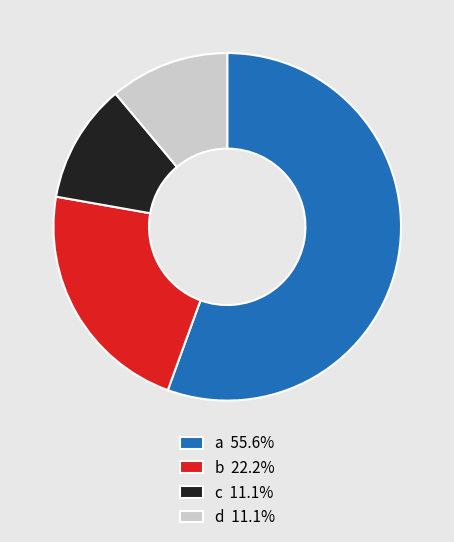

Approximately how many times larger is the value at c 11.1% compared to d 11.1%?

1.0